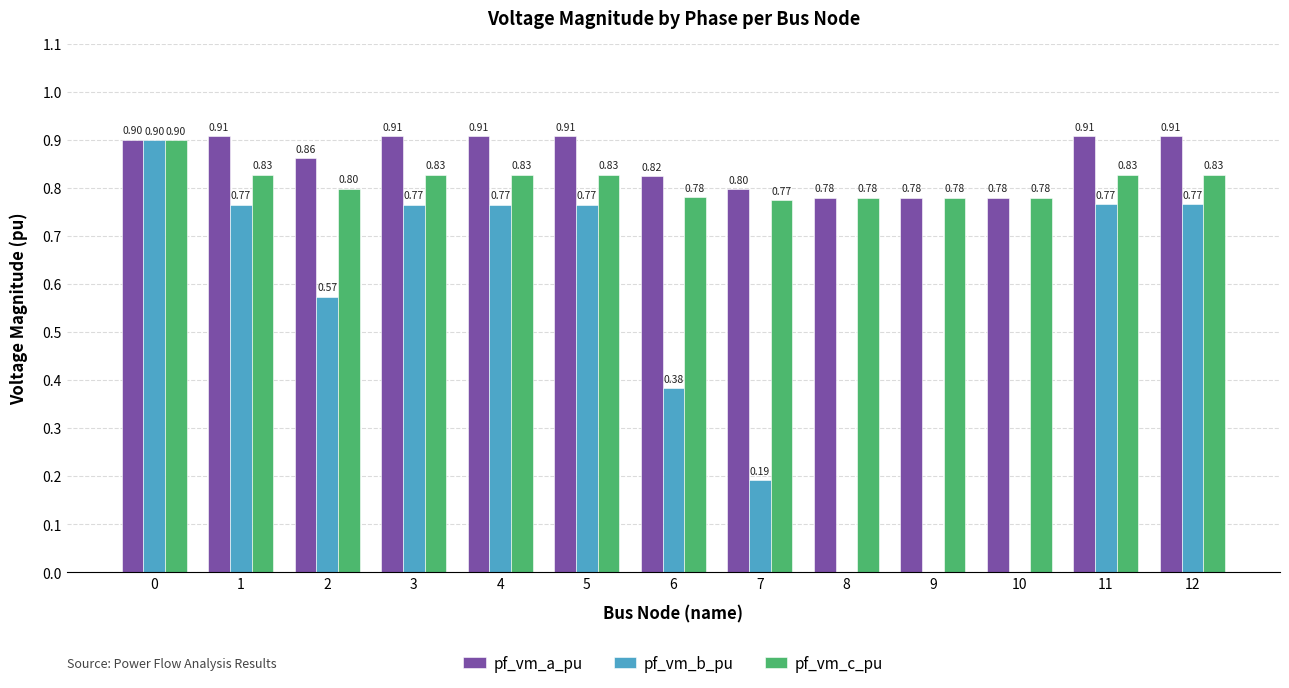

What is the spread (max minus min) of values at 4?

0.1